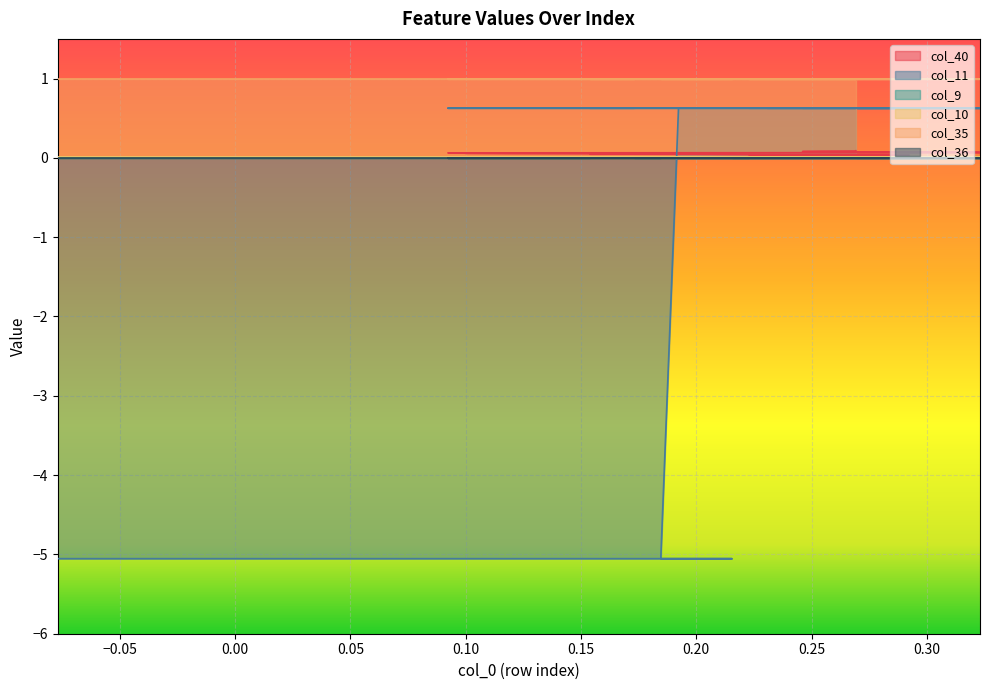

Where do col_10 and col_40 first cross each other?

0.10 and 0.15